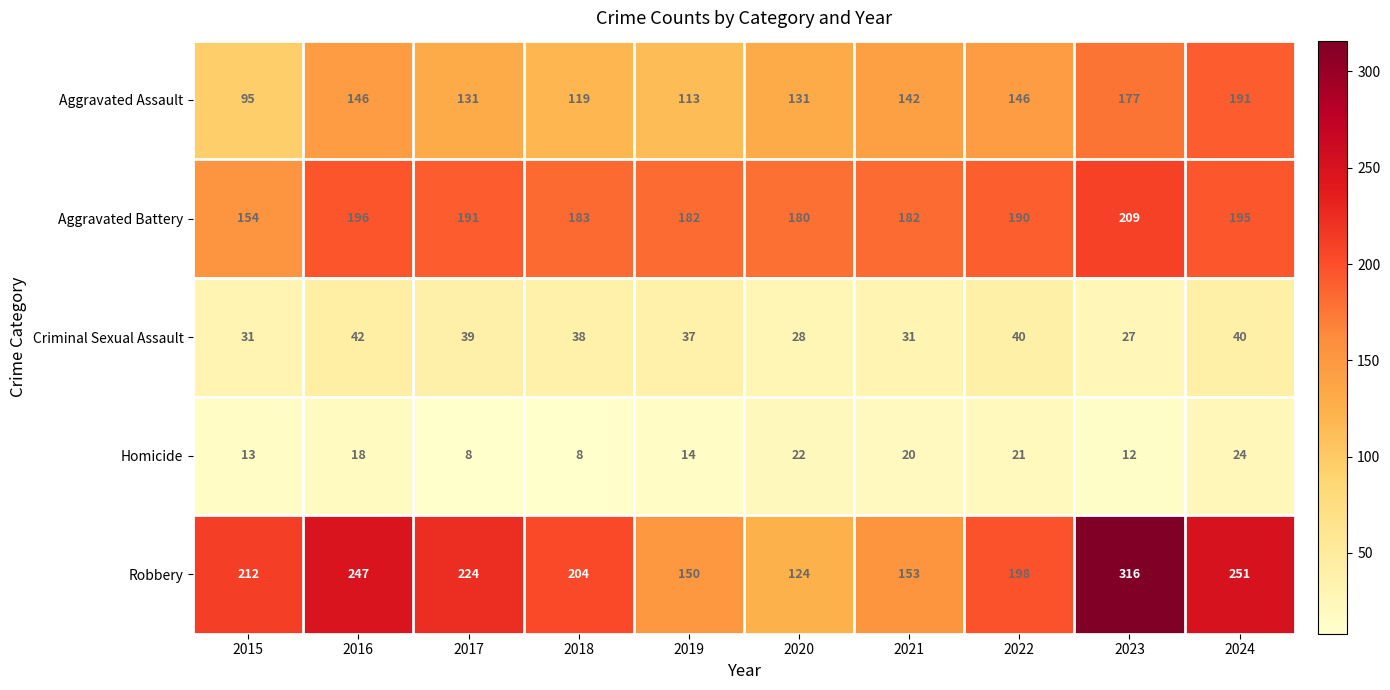

What value does the Homicide series have at 2017?

8